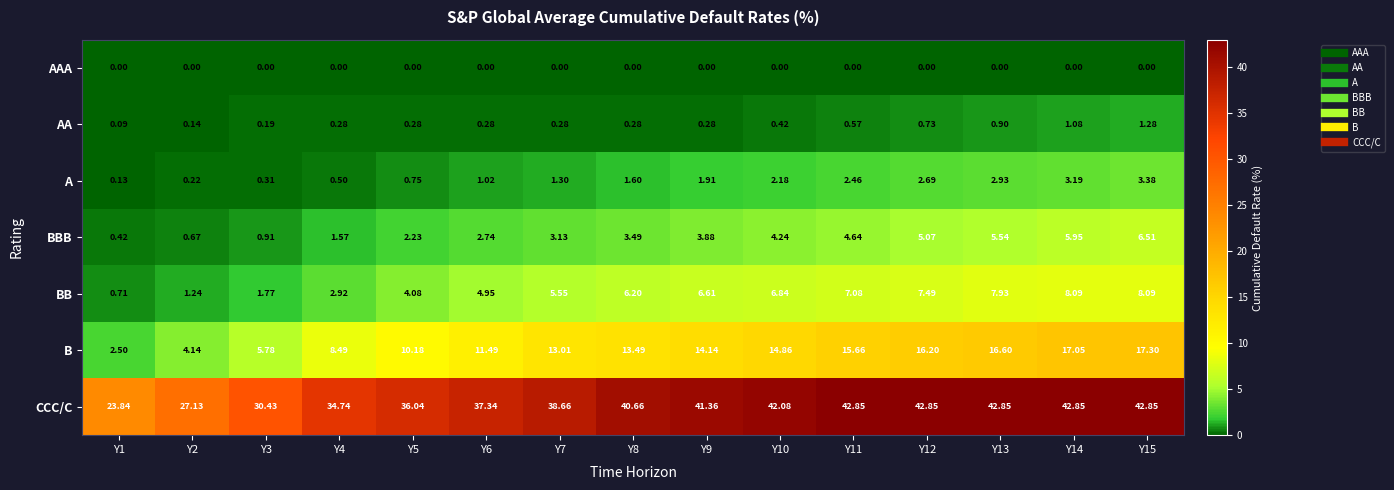

Which series has the widest spread of values?

CCC/C